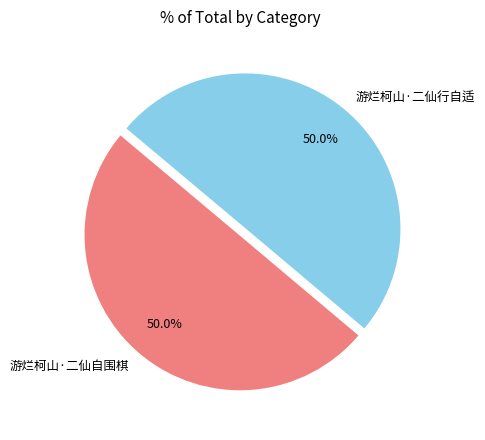

To the nearest percent, what is the average slice percentage?

50%